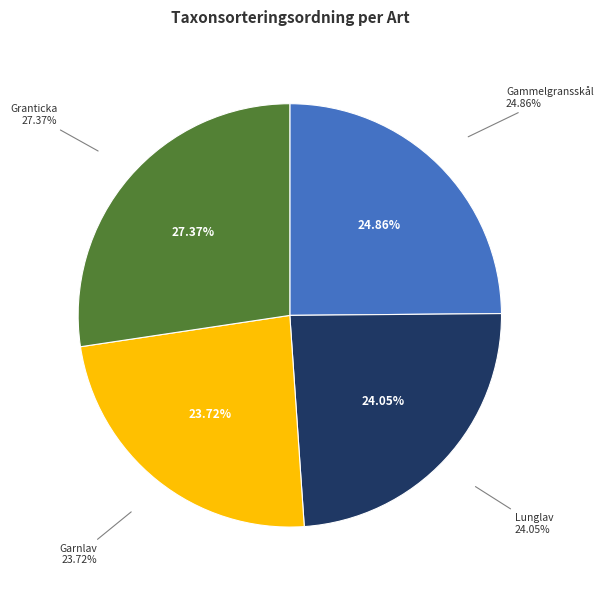

Between Gammelgransskål
111519527 and Garnlav
111519528, which is larger?

Gammelgransskål
111519527